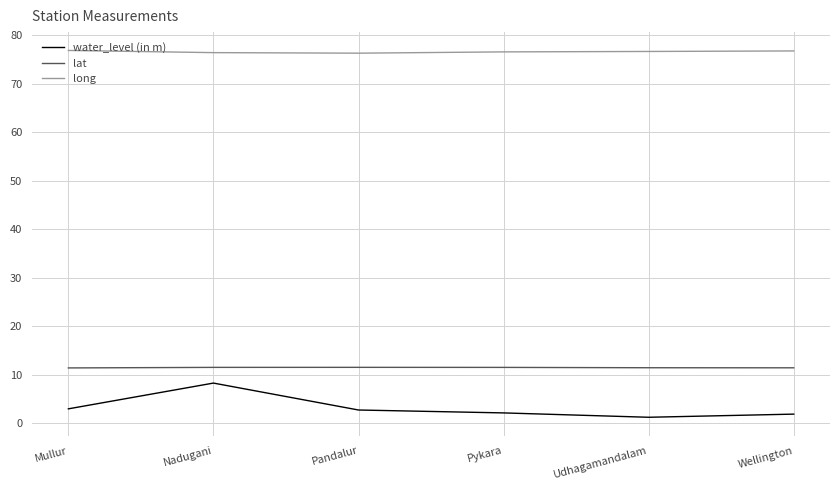

Between Mullur and Nadugani, which series saw the biggest shift?

water_level (in m)